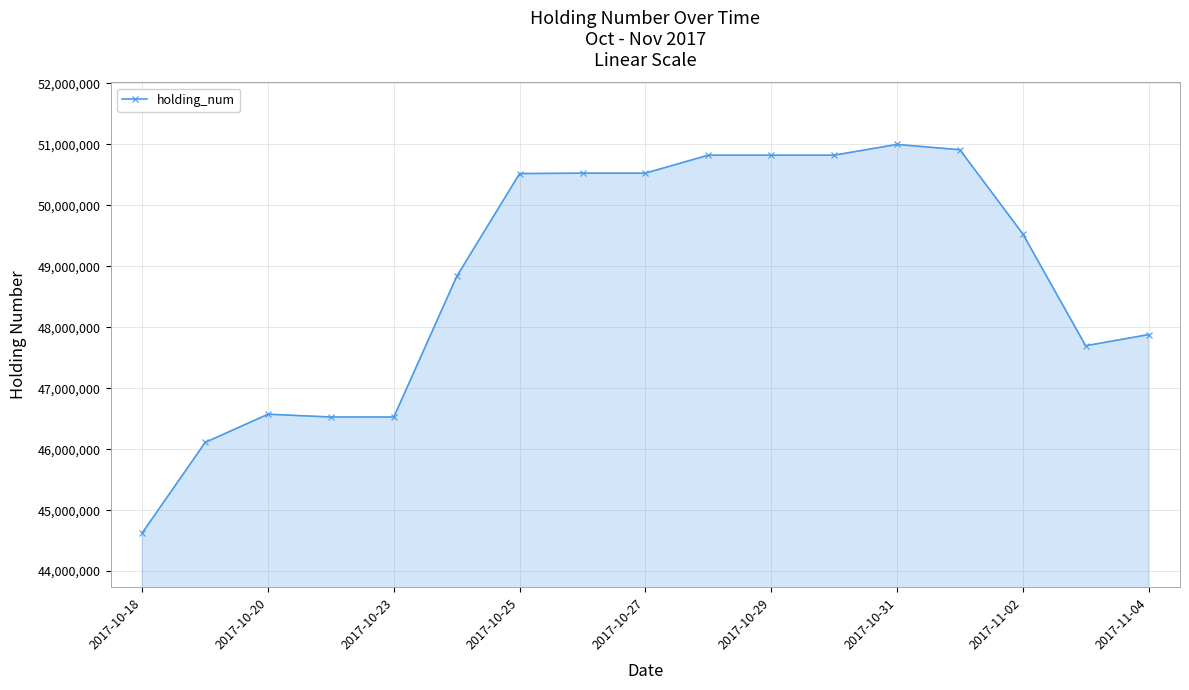

What is the value of the 17th point from the left?

47880000